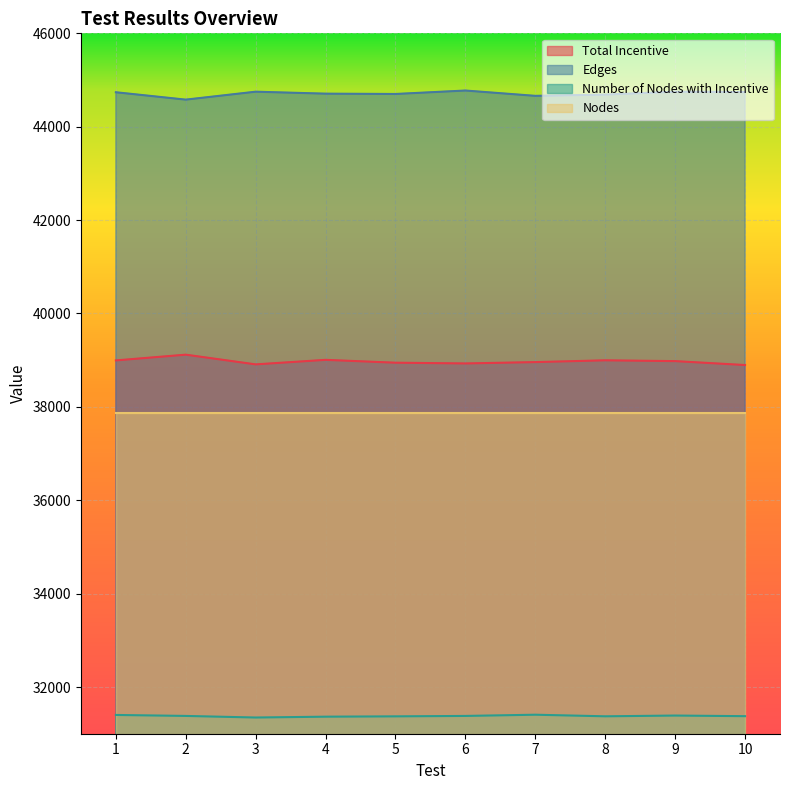

At which category does Edges reach its first local peak?

3